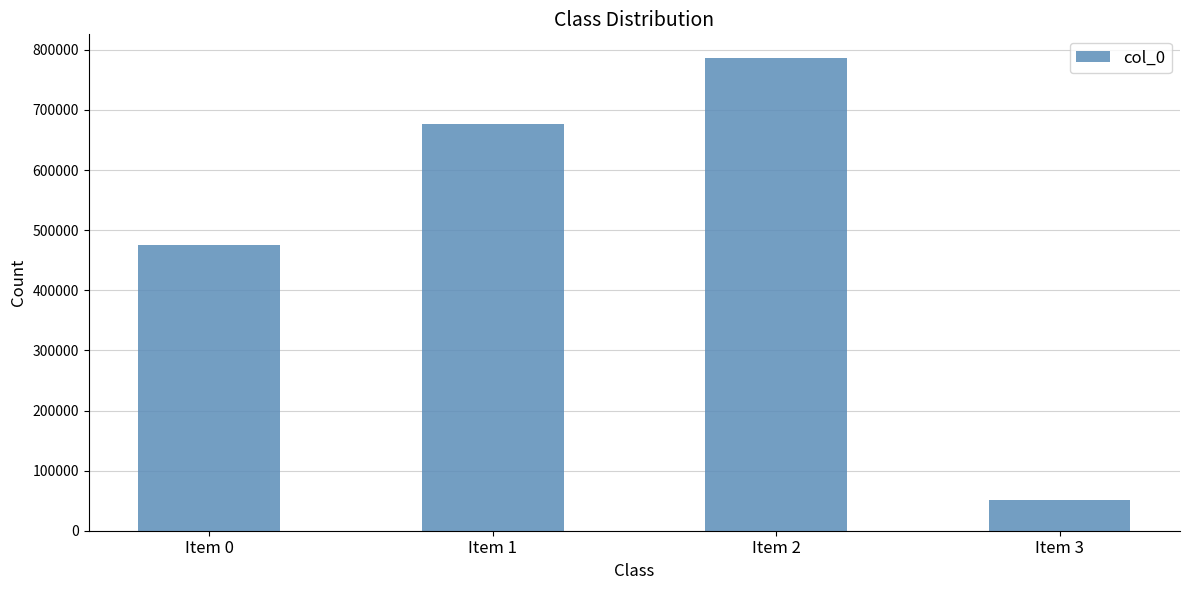

Which category has the highest value across all series?

Item 2